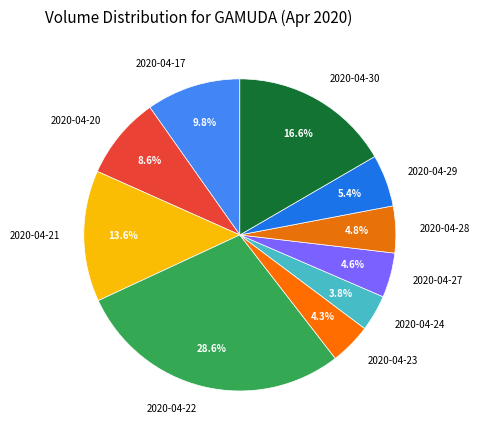

The 2020-04-24 slice represents 15% of the pie. True or false?

False